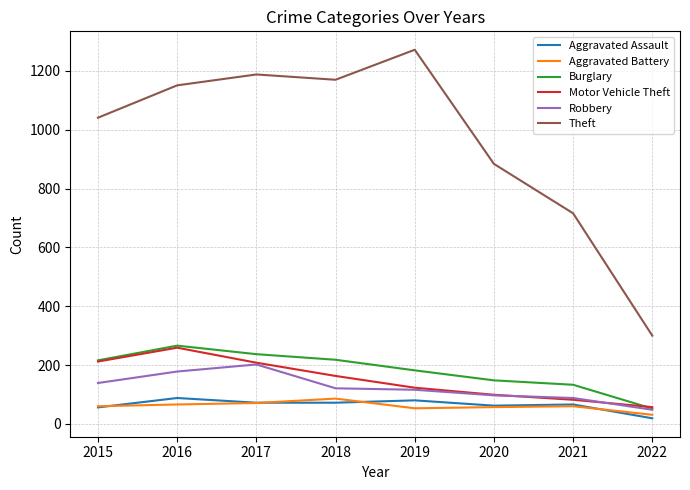

Which series has the largest total across all categories?

Theft